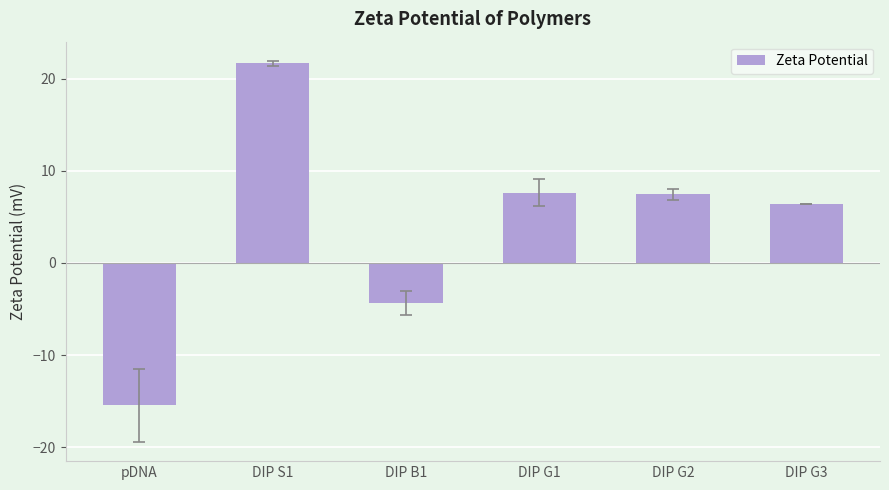

Where does the data first go above 7?

DIP S1